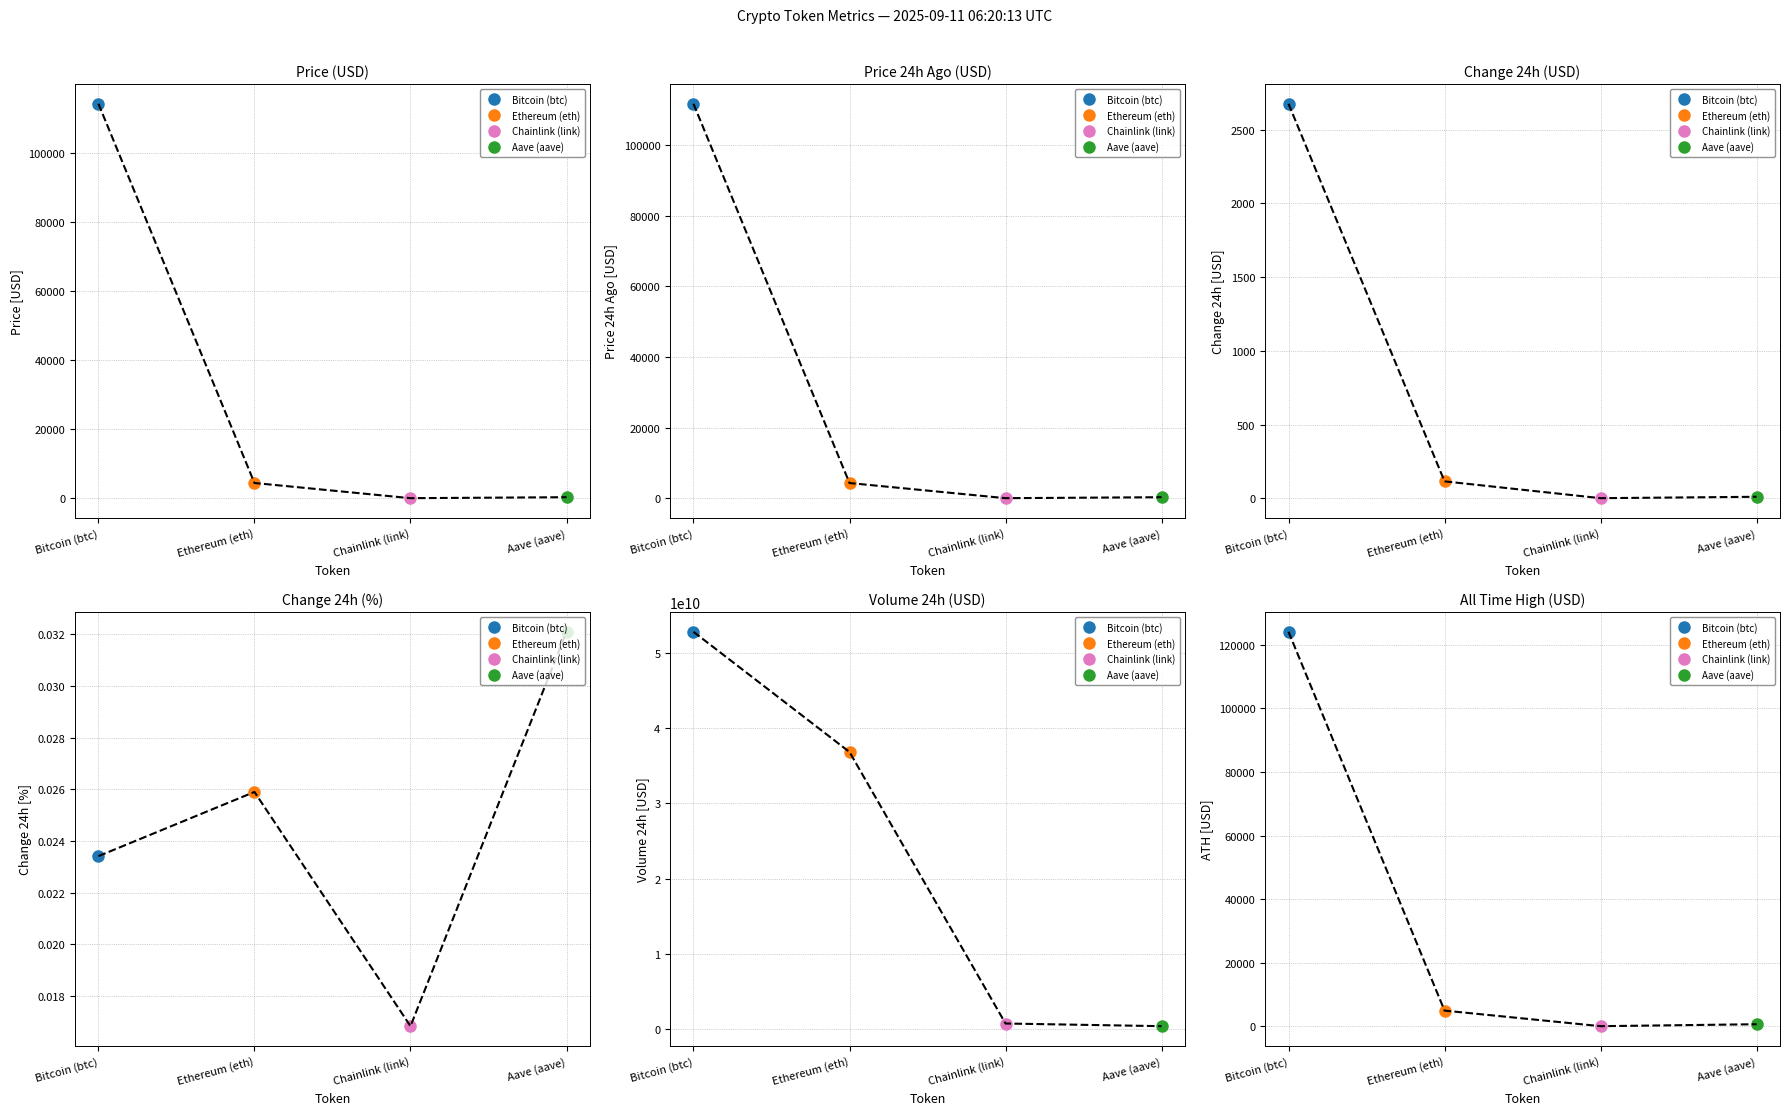

What is the difference between the maximum and minimum values in the Change24hAgo series?

2675.6